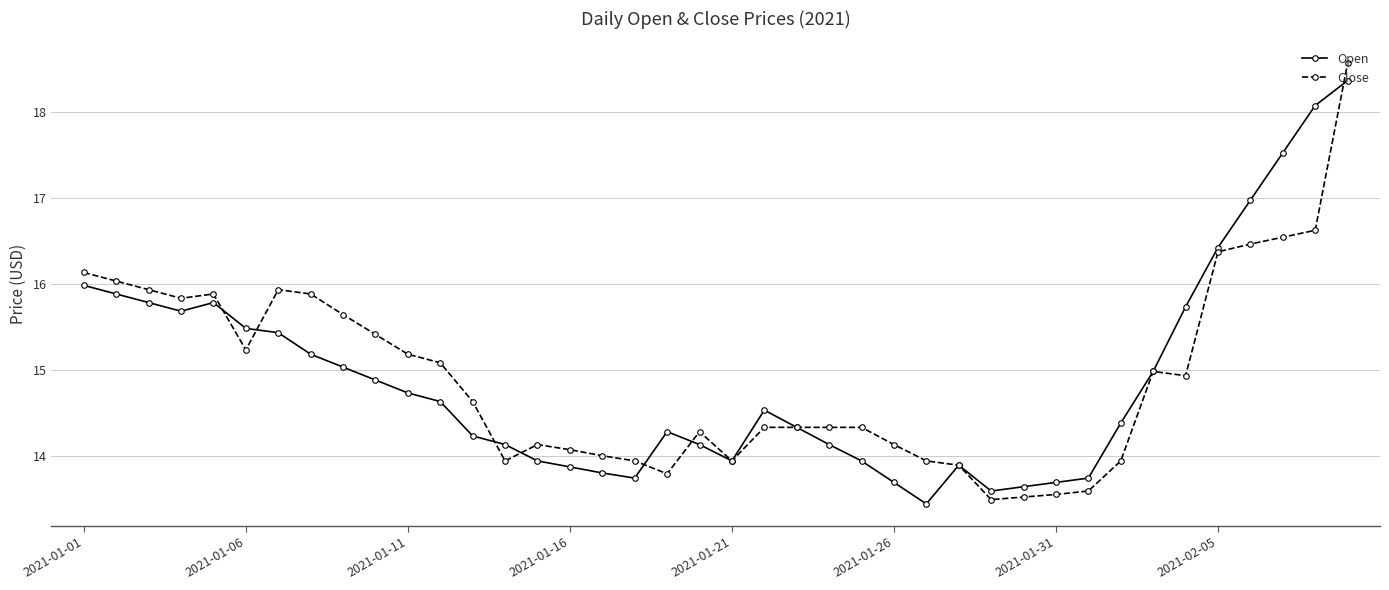

How many data points in Open are less than 14?

13